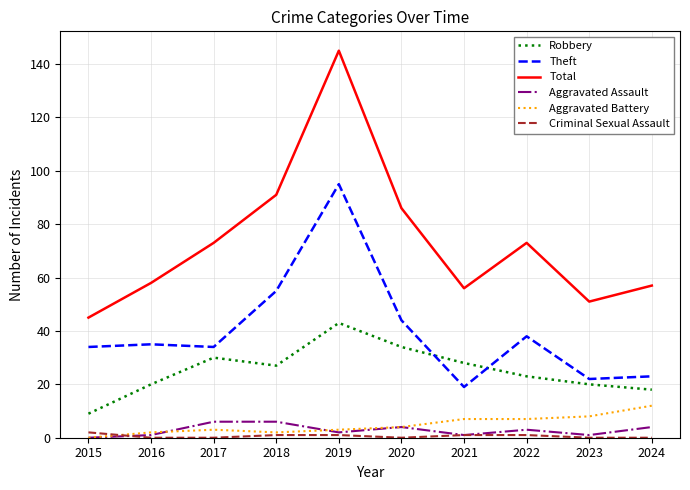

How many intersections are there between Robbery and Theft?

2